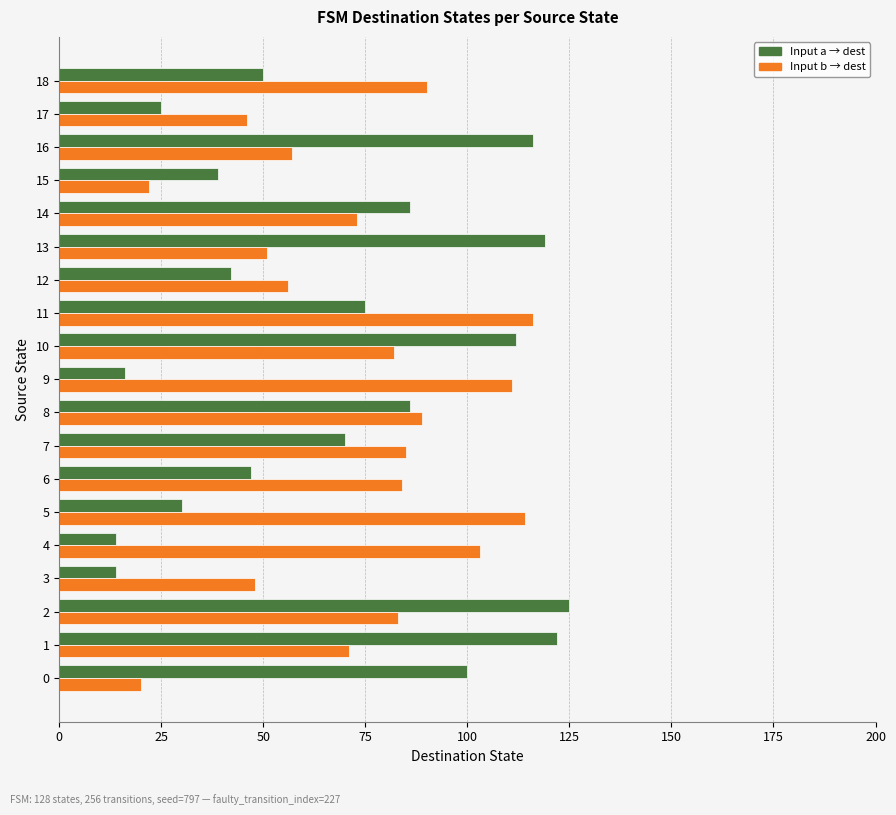

Which label corresponds to the largest value in the chart?

2